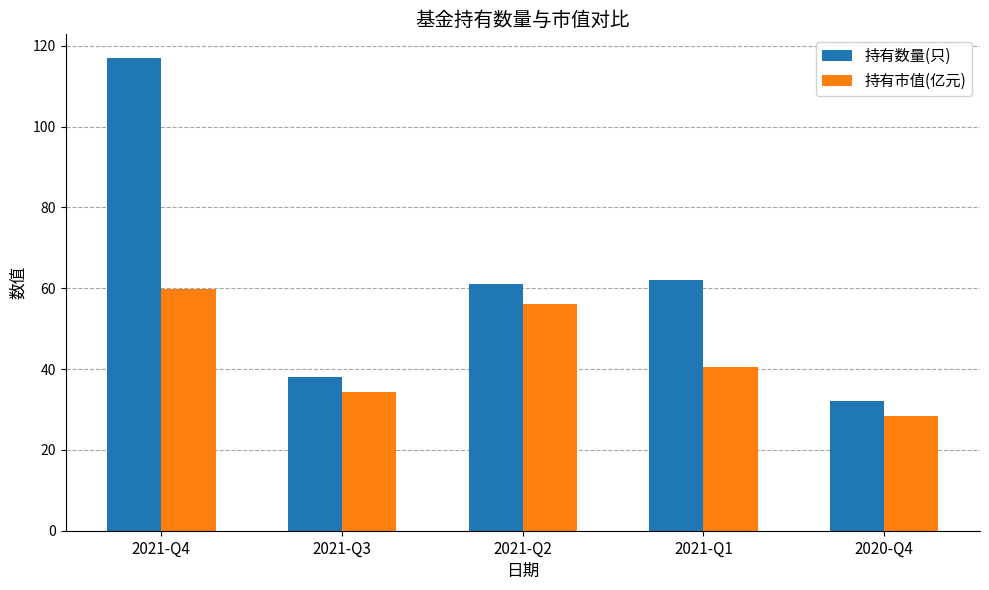

What are all the series names shown in the legend?

持有数量(只), 持有市值(亿元)